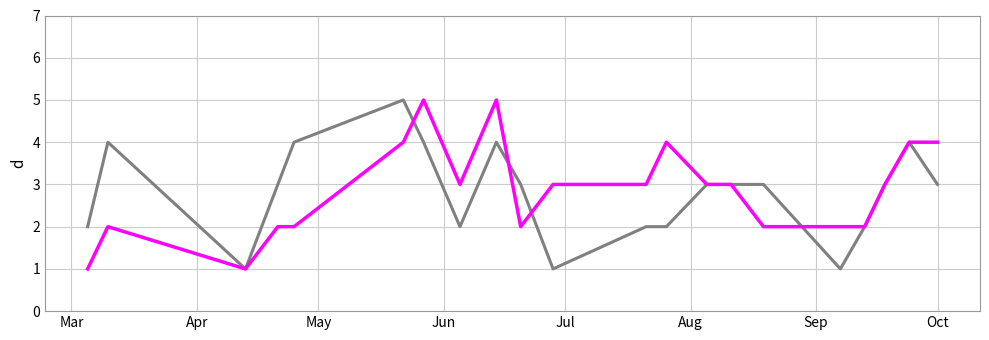

Is this an area chart (filled region under the line)?

No